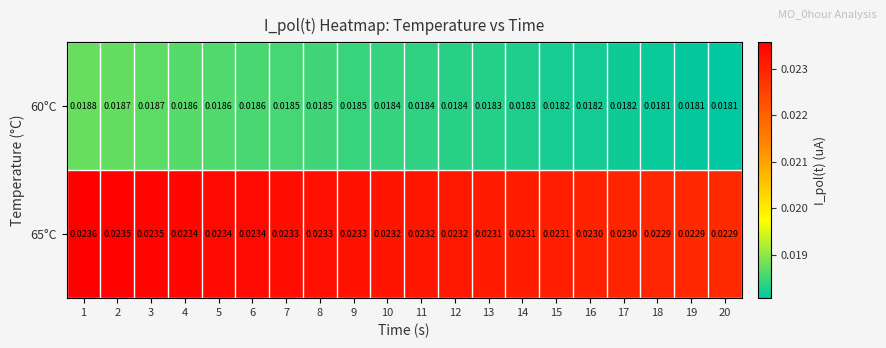

Is the value of 65°C at 2 greater than the value of 60°C at 20?

Yes